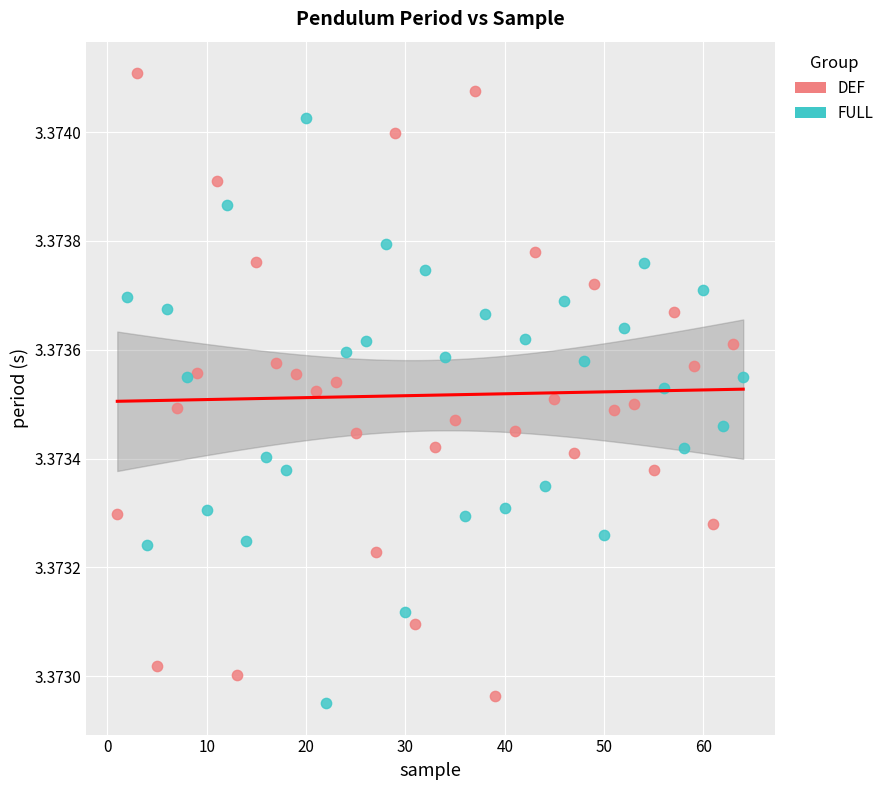

Which series reaches the maximum Y coordinate?

DEF